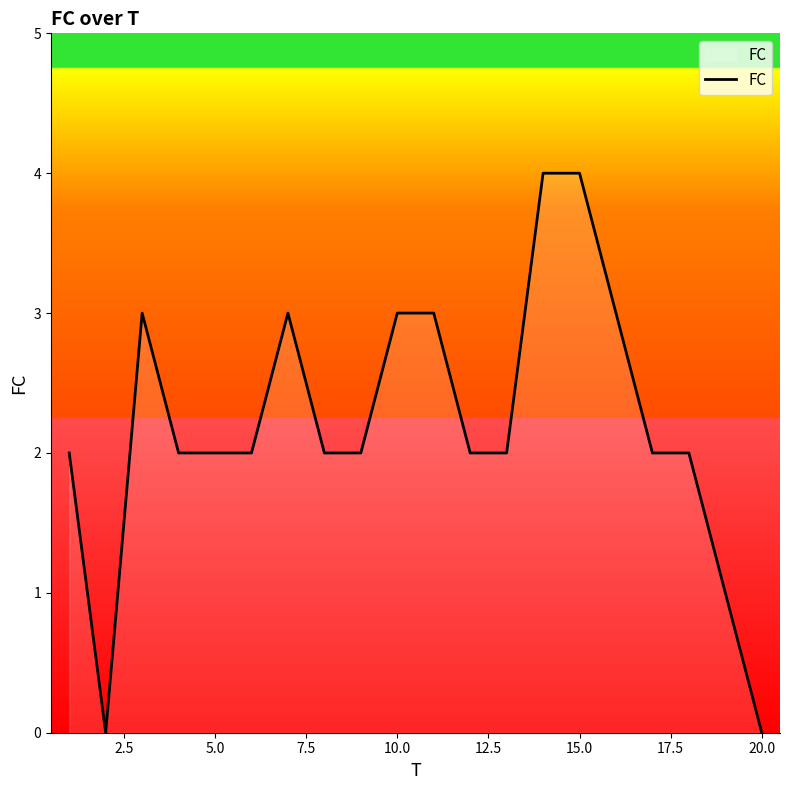

Does the chart display data point markers on the line(s)?

No